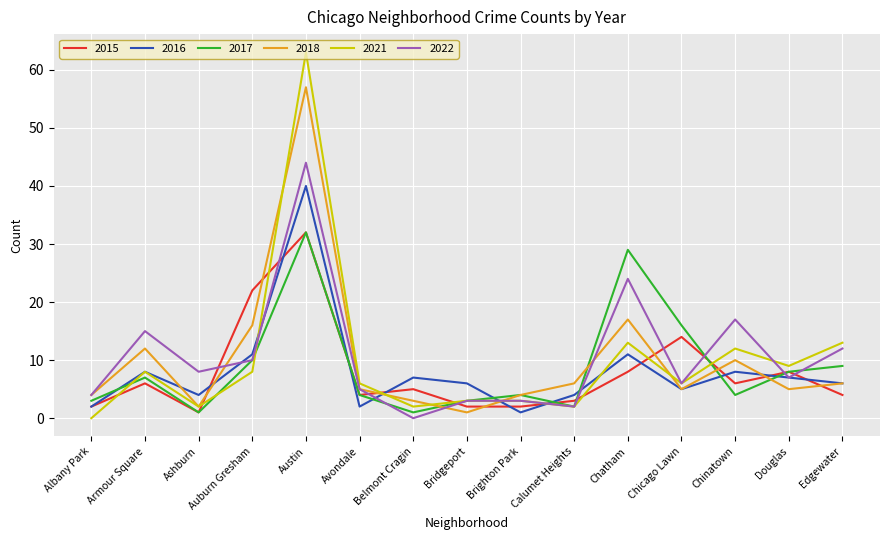

What is the difference between the maximum and minimum values in the 2017 series?

31